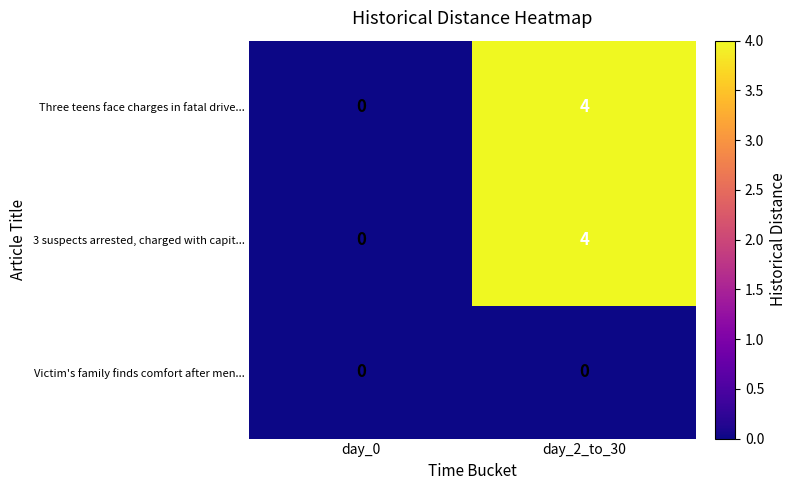

Reading left to right, what are all the values shown in this chart?

Three teens face charges in fatal drive...: 0	4
3 suspects arrested, charged with capit...: 0	4
Victim's family finds comfort after men...: 0	0